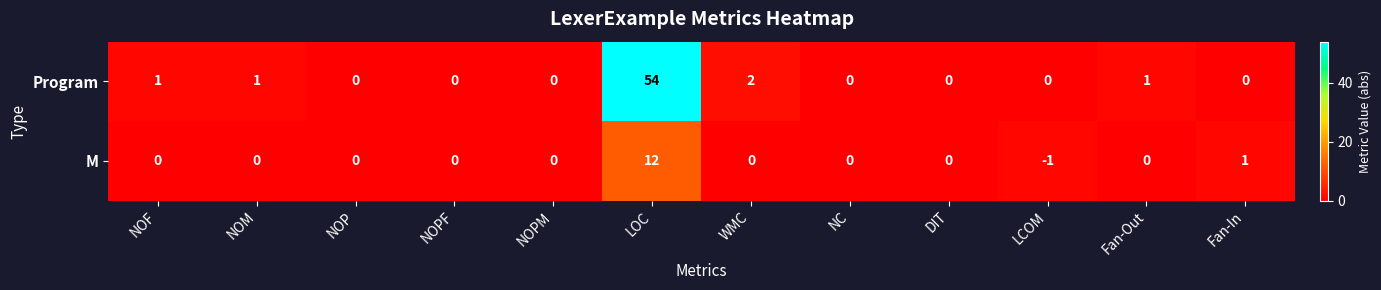

How many data points does each series have?

12